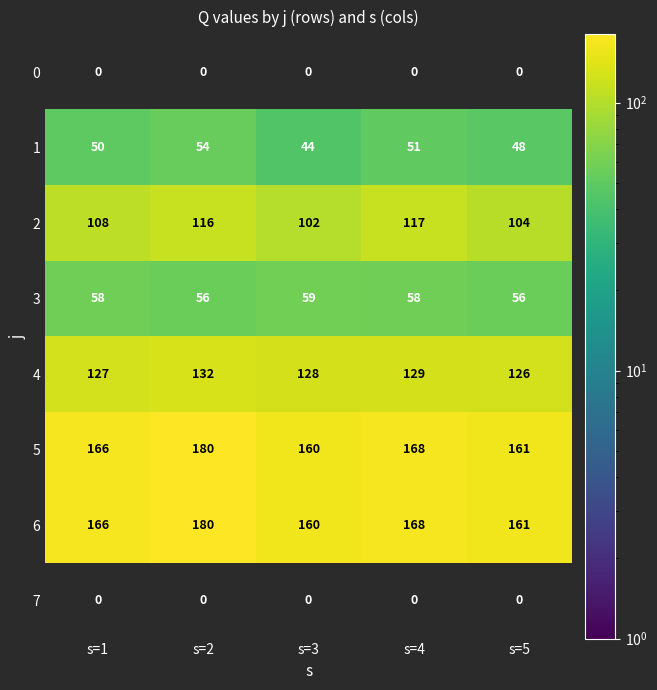

What is the difference between the maximum and second lowest values in the 6 series?

19